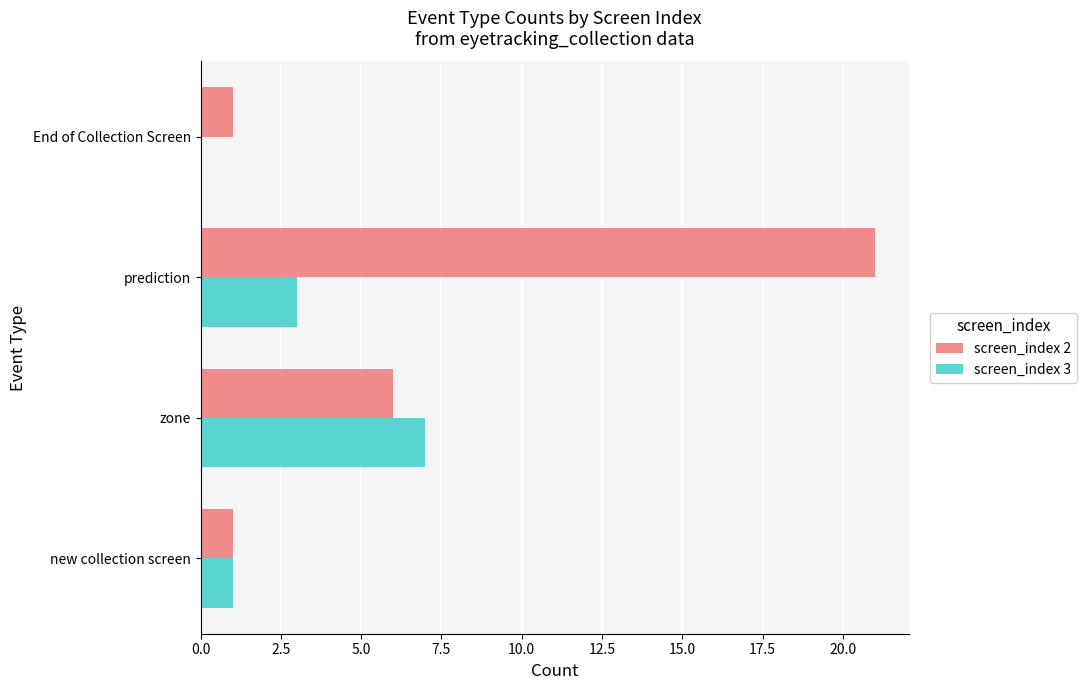

Which series changed the most between new collection screen and prediction?

screen_index 2